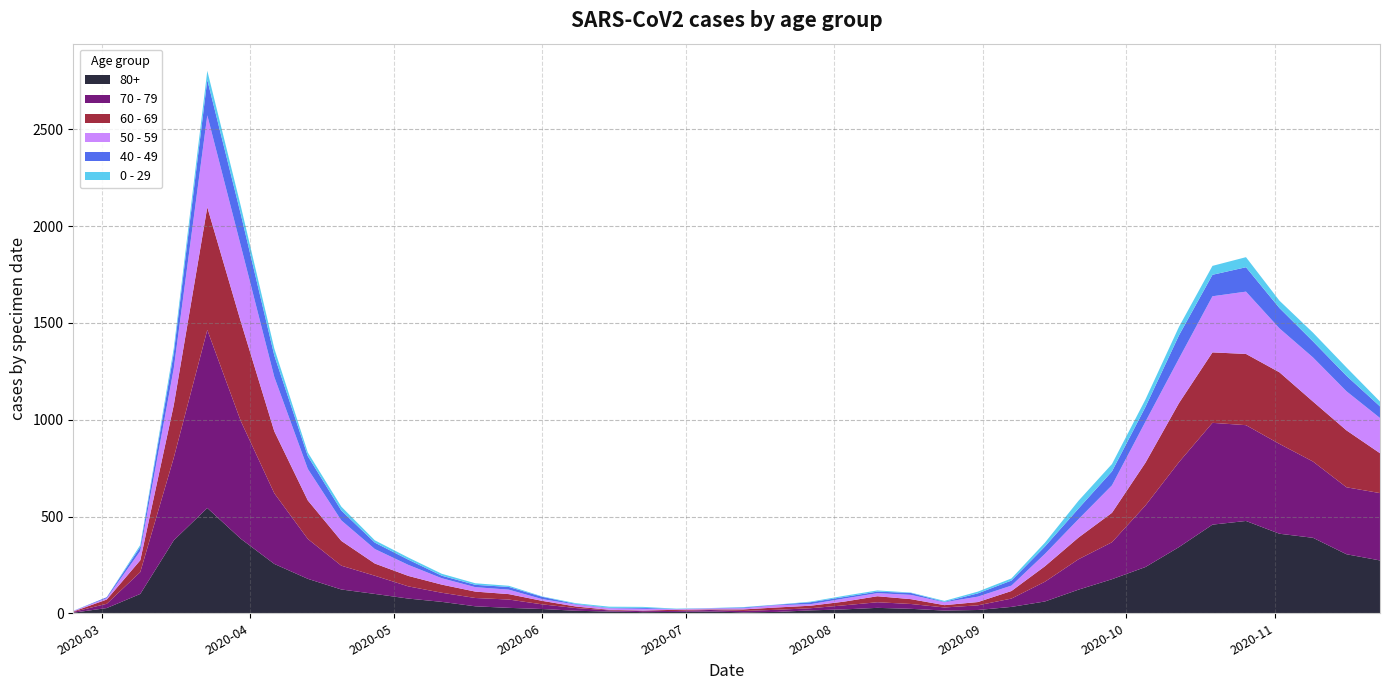

Reading left to right, what are all the values shown in this chart?

80+: 3	27	100	377	544	385	255	178	123	100	76	59	36	28	22	13	9	6	7	9	5	7	15	20	28	23	14	17	33	61	122	176	239	342	458	477	411	390	305	273
70 - 79: 4	22	113	427	920	608	365	206	123	94	63	47	43	43	24	14	6	5	5	8	7	11	11	21	29	25	16	24	43	102	157	191	318	439	526	495	464	394	346	348
60 - 69: 2	22	61	272	634	514	320	199	128	63	54	42	33	28	18	8	3	3	6	3	8	12	13	19	31	25	12	17	39	80	112	152	221	305	364	368	370	310	294	206
50 - 59: 3	7	48	190	475	392	281	163	106	75	57	33	23	23	9	10	8	9	3	5	6	12	8	16	16	22	15	28	28	64	95	142	212	230	290	322	227	228	202	182
40 - 49: 0	5	21	79	183	163	111	66	51	33	27	13	12	14	12	3	2	5	1	1	4	2	10	8	8	10	2	17	26	38	55	72	76	120	111	126	105	83	80	60
0 - 29: 1	0	10	25	47	42	36	19	20	12	11	10	8	6	2	4	6	5	2	1	2	1	3	6	6	2	5	9	11	20	40	38	39	44	46	52	38	45	43	25